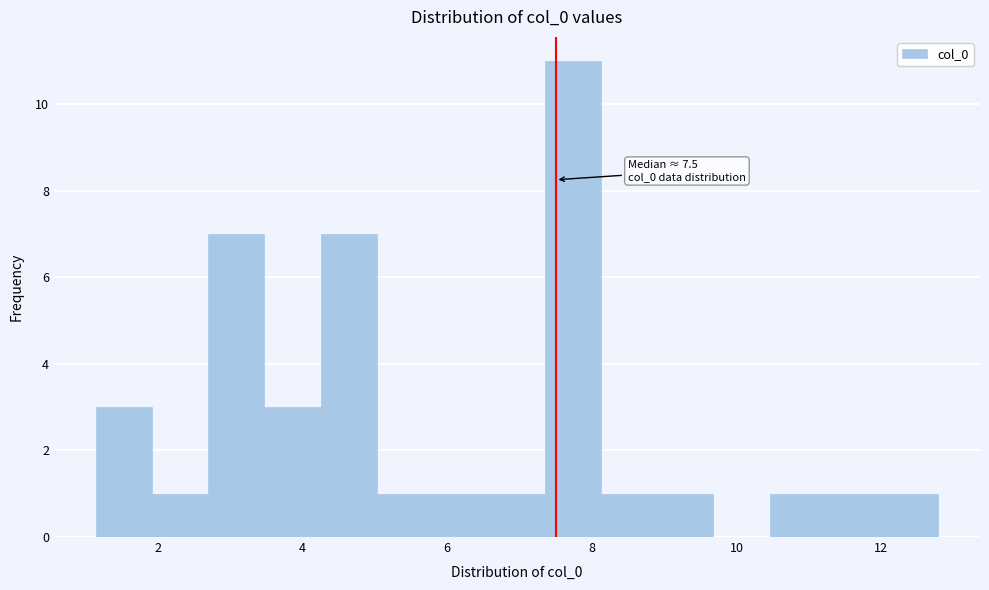

Read against the x-axis, roughly where is the centre of the tallest bar?

7.8